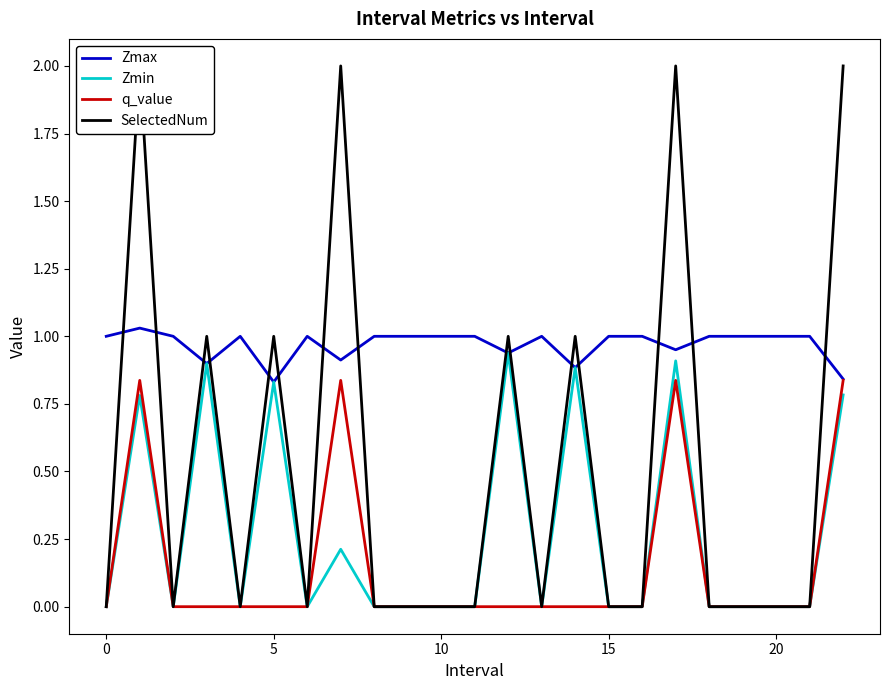

How many lines are shown in the chart?

4